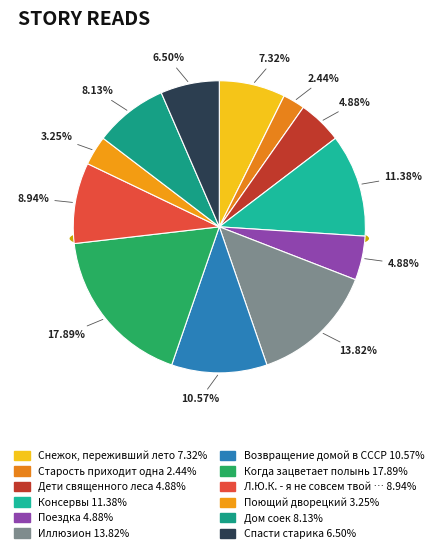

How many segments does this pie chart have?

12